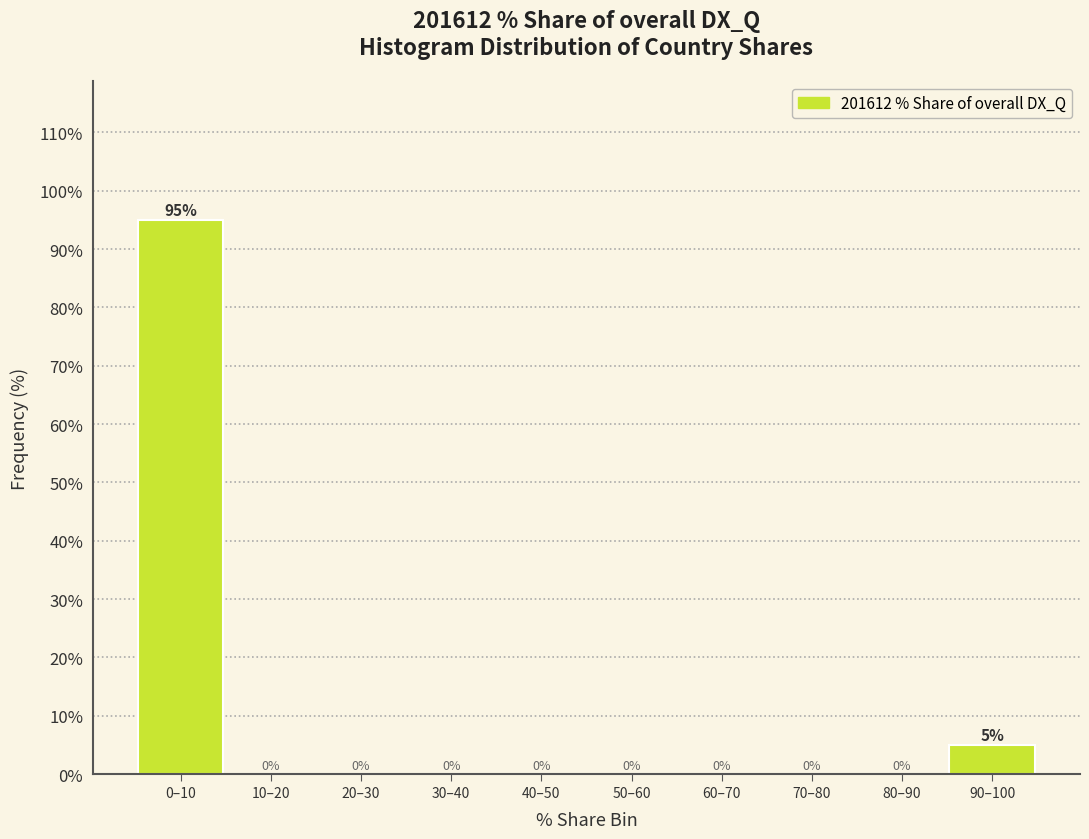

Reading left to right, transcribe all the data shown in this chart.

0–10=95	10–20=0	20–30=0	30–40=0	40–50=0	50–60=0	60–70=0	70–80=0	80–90=0	90–100=5